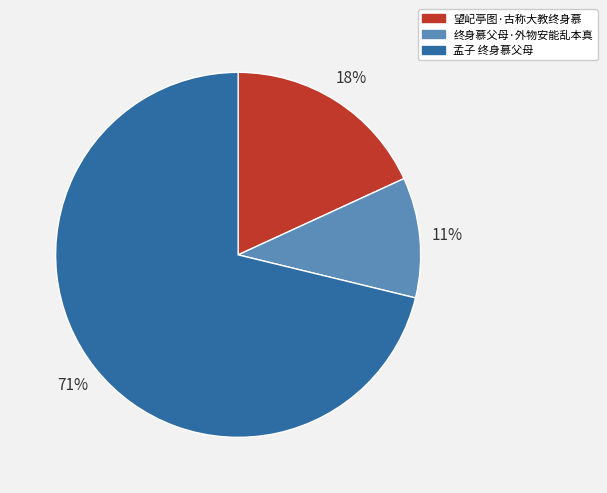

To the nearest percent, what is the difference between the 望屺亭图·古称大教终身慕 and 终身慕父母·外物安能乱本真 slice percentages?

7%